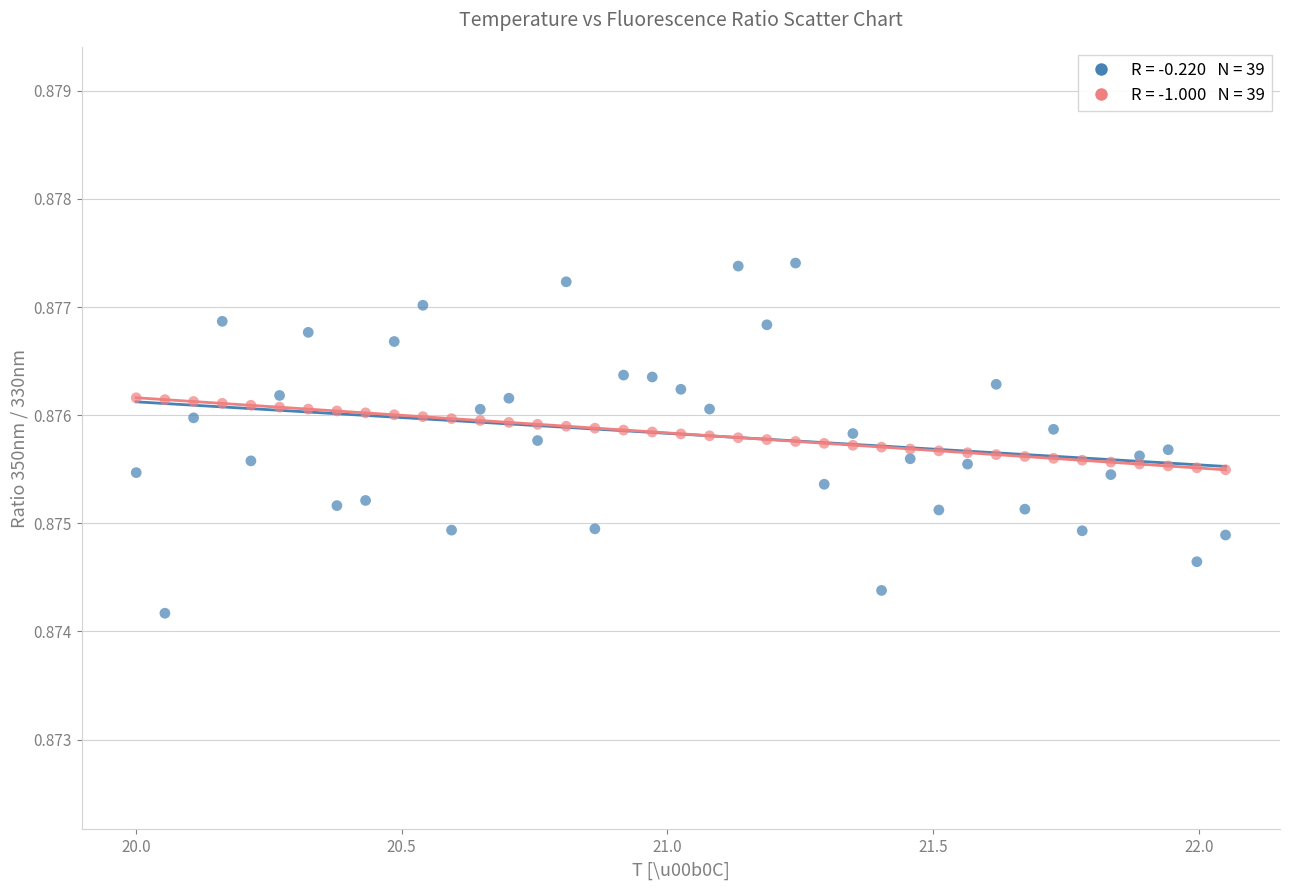

Across all data points, what is the range of X values (max minus min)?

2.1